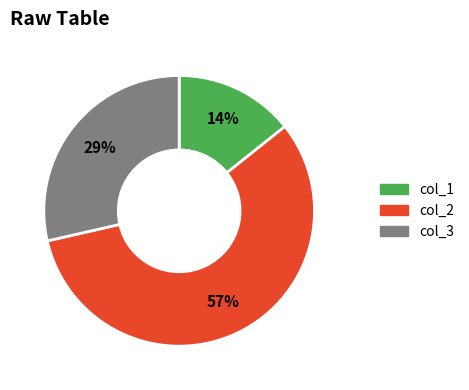

Is it true that col_3 is 39% of the pie?

False